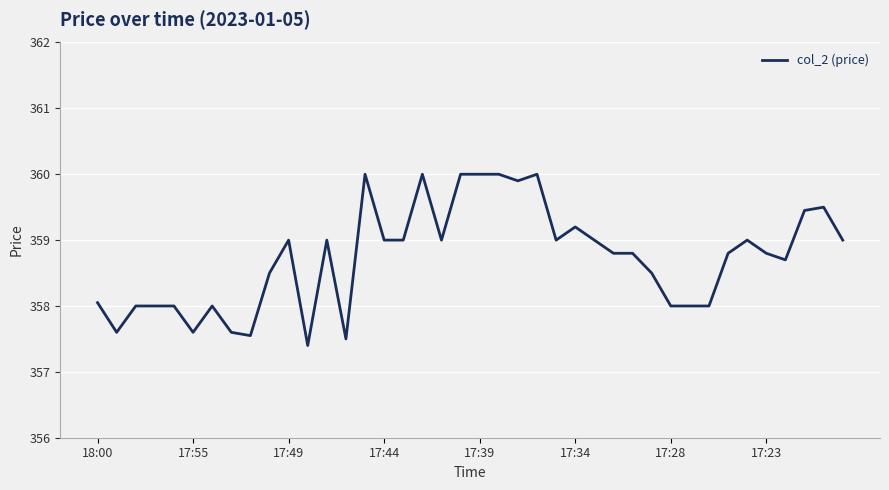

What is the difference between the maximum and minimum values?

2.6